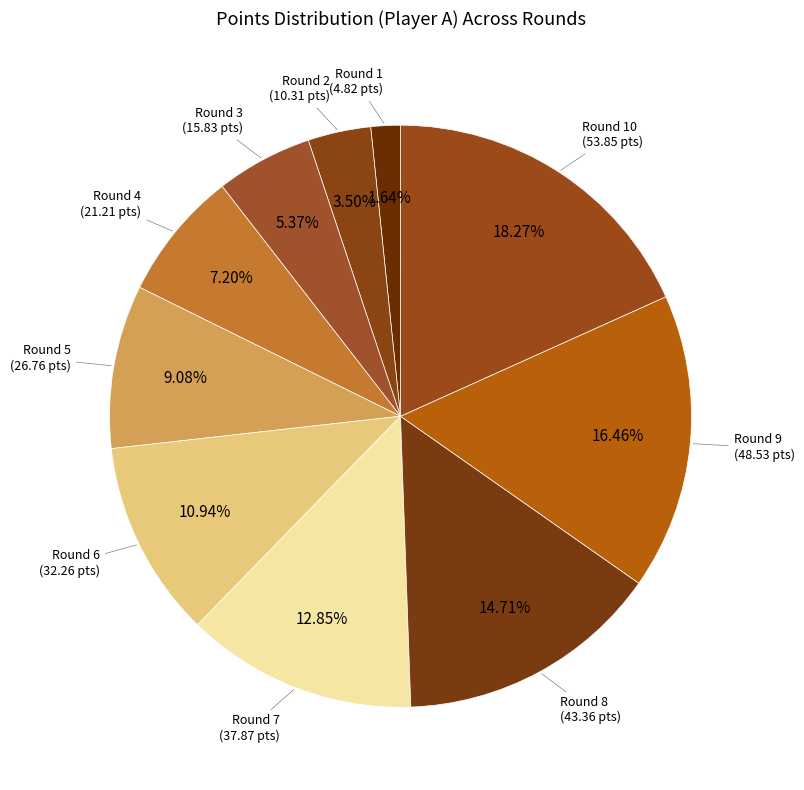

What percentage is NOT represented by Round 6?

89.1%